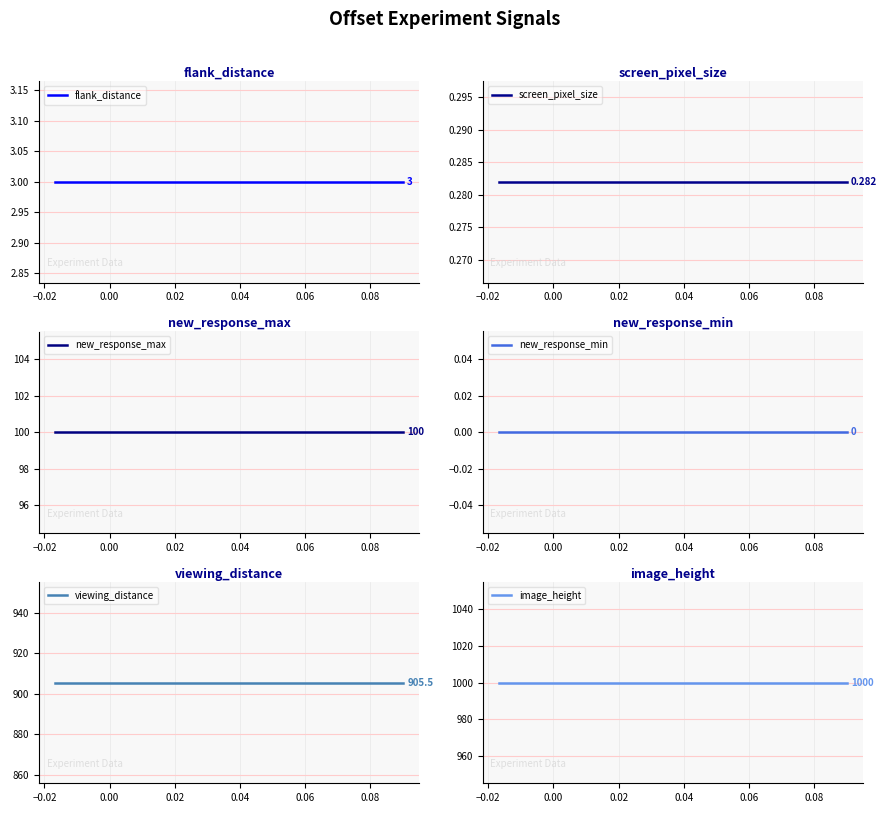

What is the sum of all screen_pixel_size values?

3.1